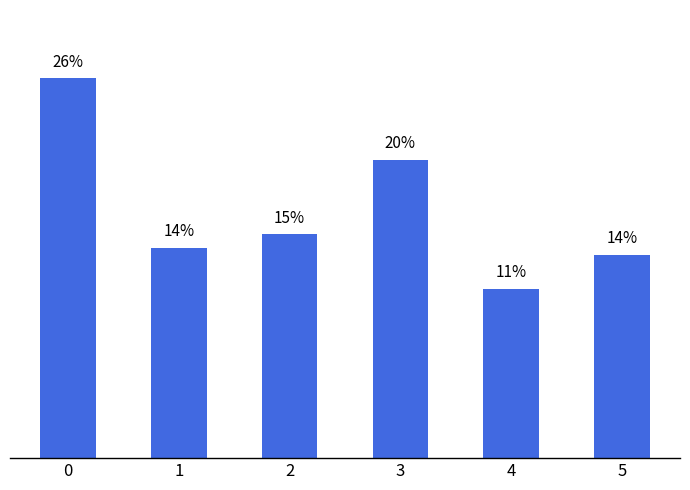

Does the chart contain stacked bars?

No